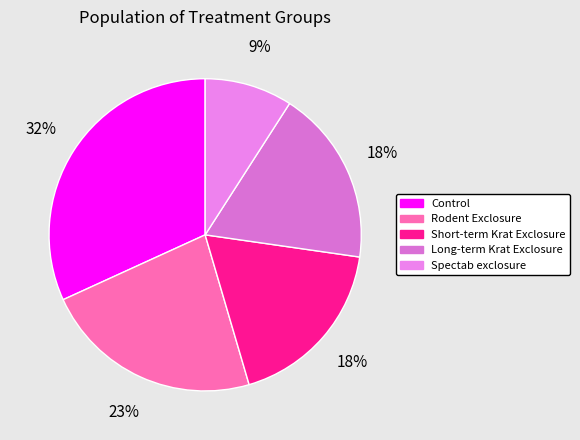

To the nearest percent, what is the difference between the largest and smallest slice percentages?

23%